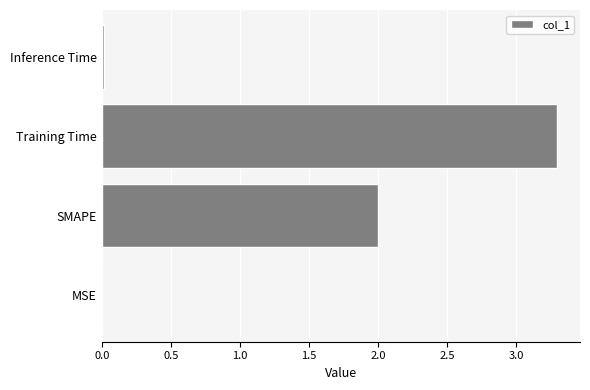

The chart shows a value of 2.7 at SMAPE. True or false?

False